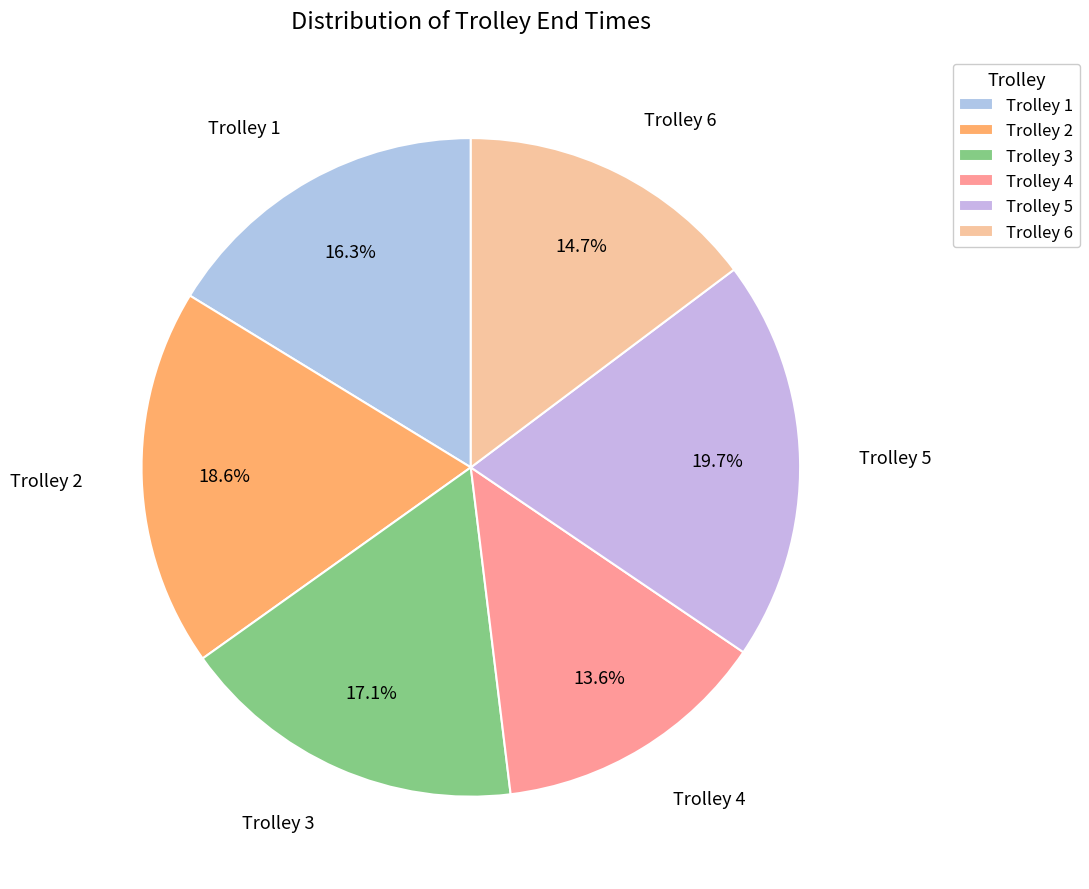

What percentage is the Trolley 3 slice, to the nearest percent?

17%